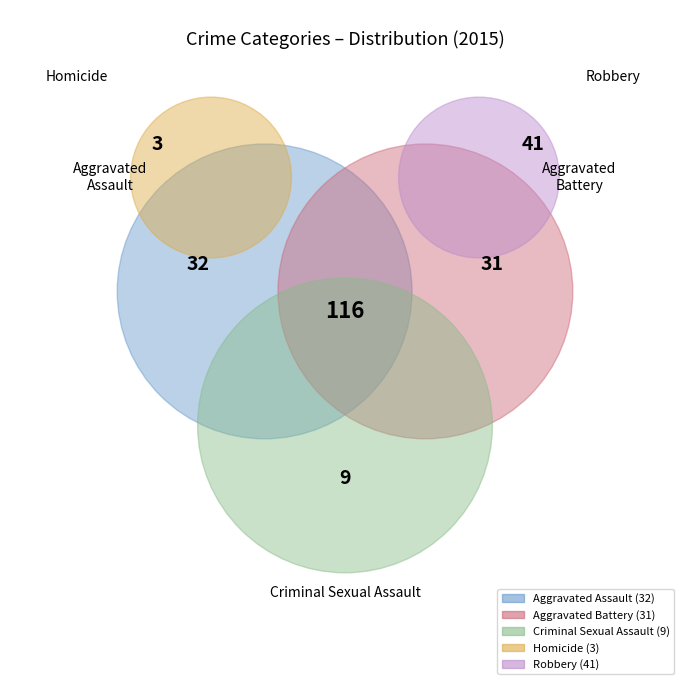

Is it true that Robbery is 29% of the pie?

False